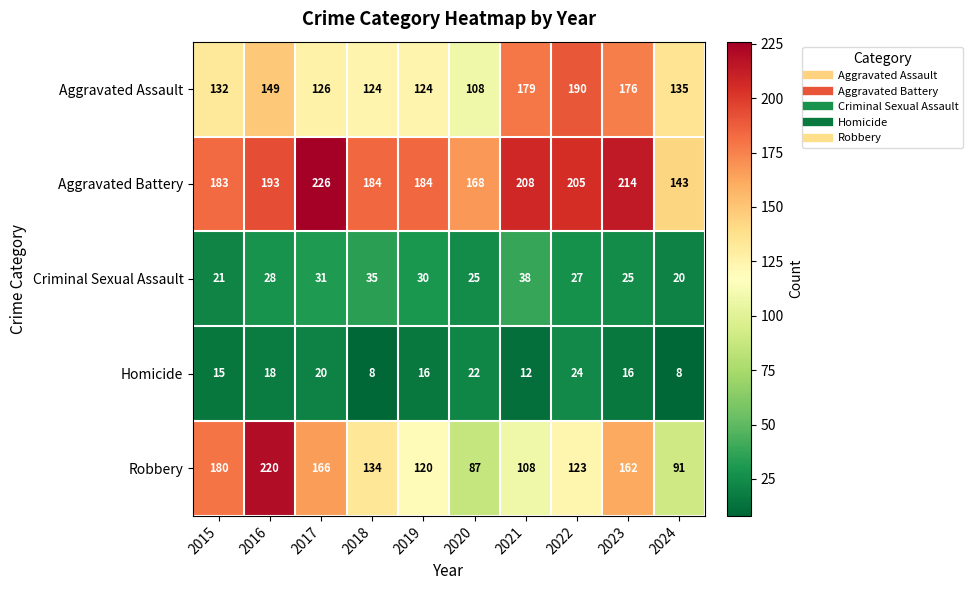

What is the sum of all Aggravated Assault values?

1443